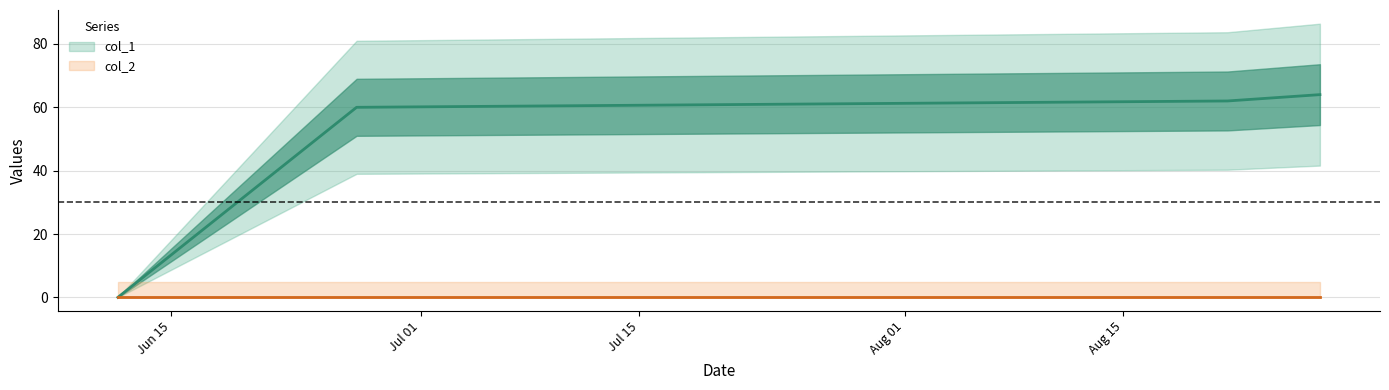

Which has a higher value, 1560262226 or 1561583416?

1561583416